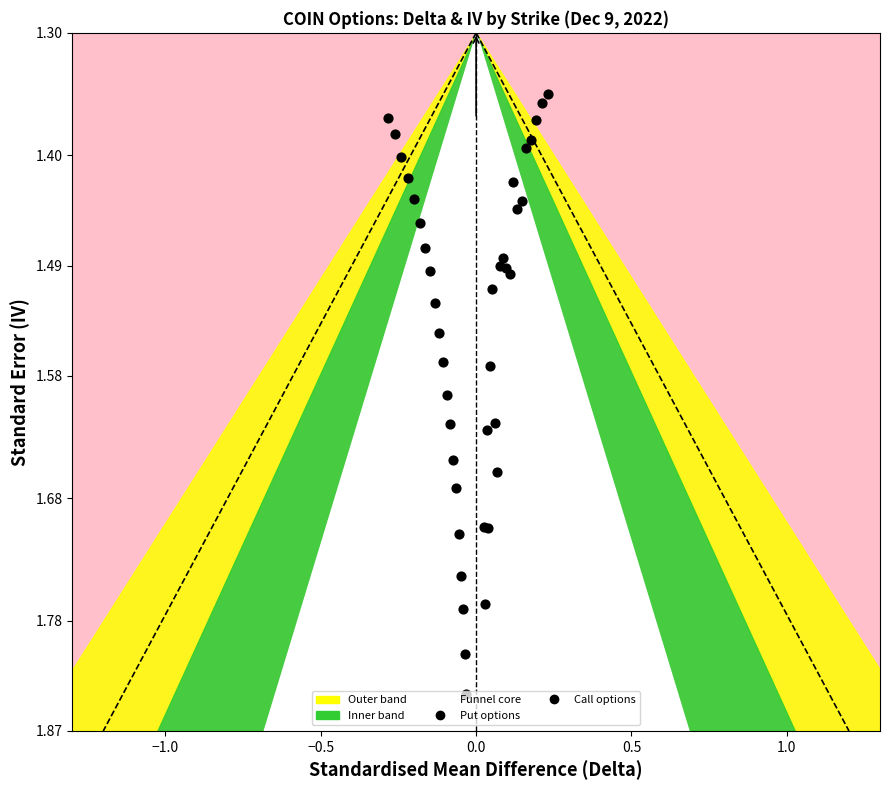

Which series contains the highest Y value?

iv_put